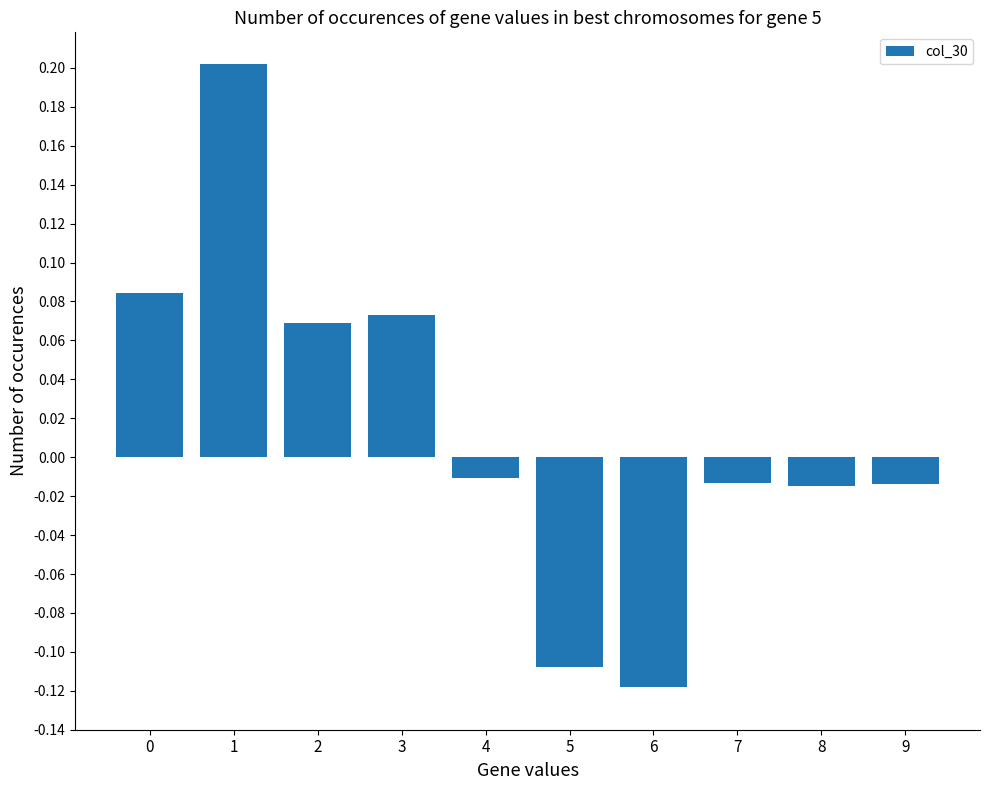

What is the value of the 2nd bar from the left?

0.2